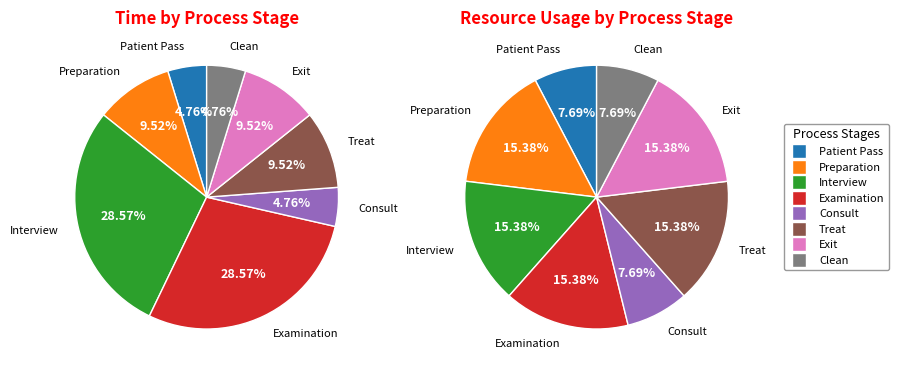

Does Clean represent more than half of the total?

No